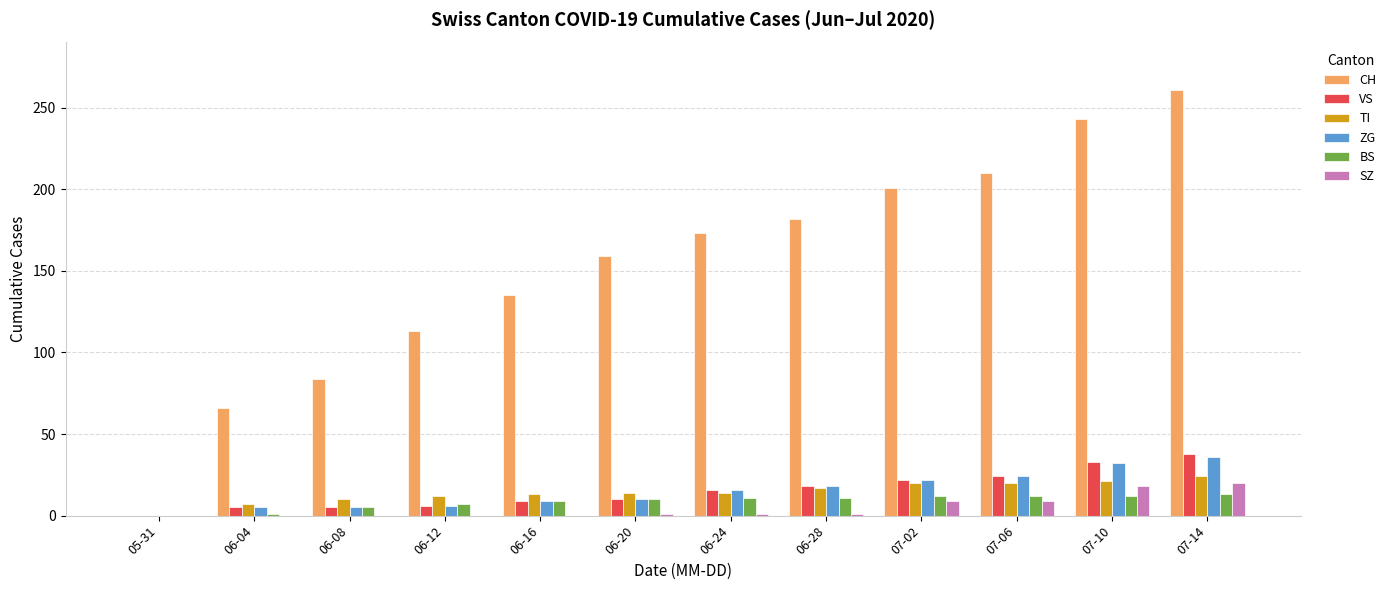

Where is CH nearest to the value 130?

06-16